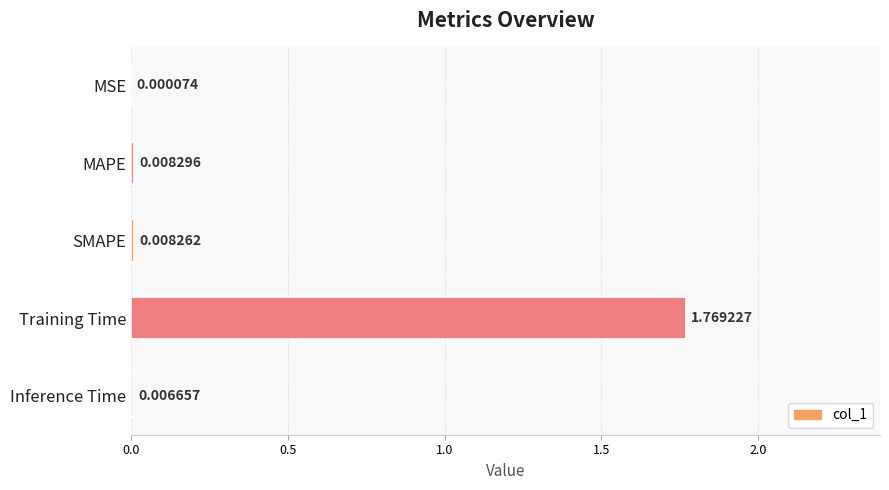

Which label corresponds to the largest value in the chart?

Training Time